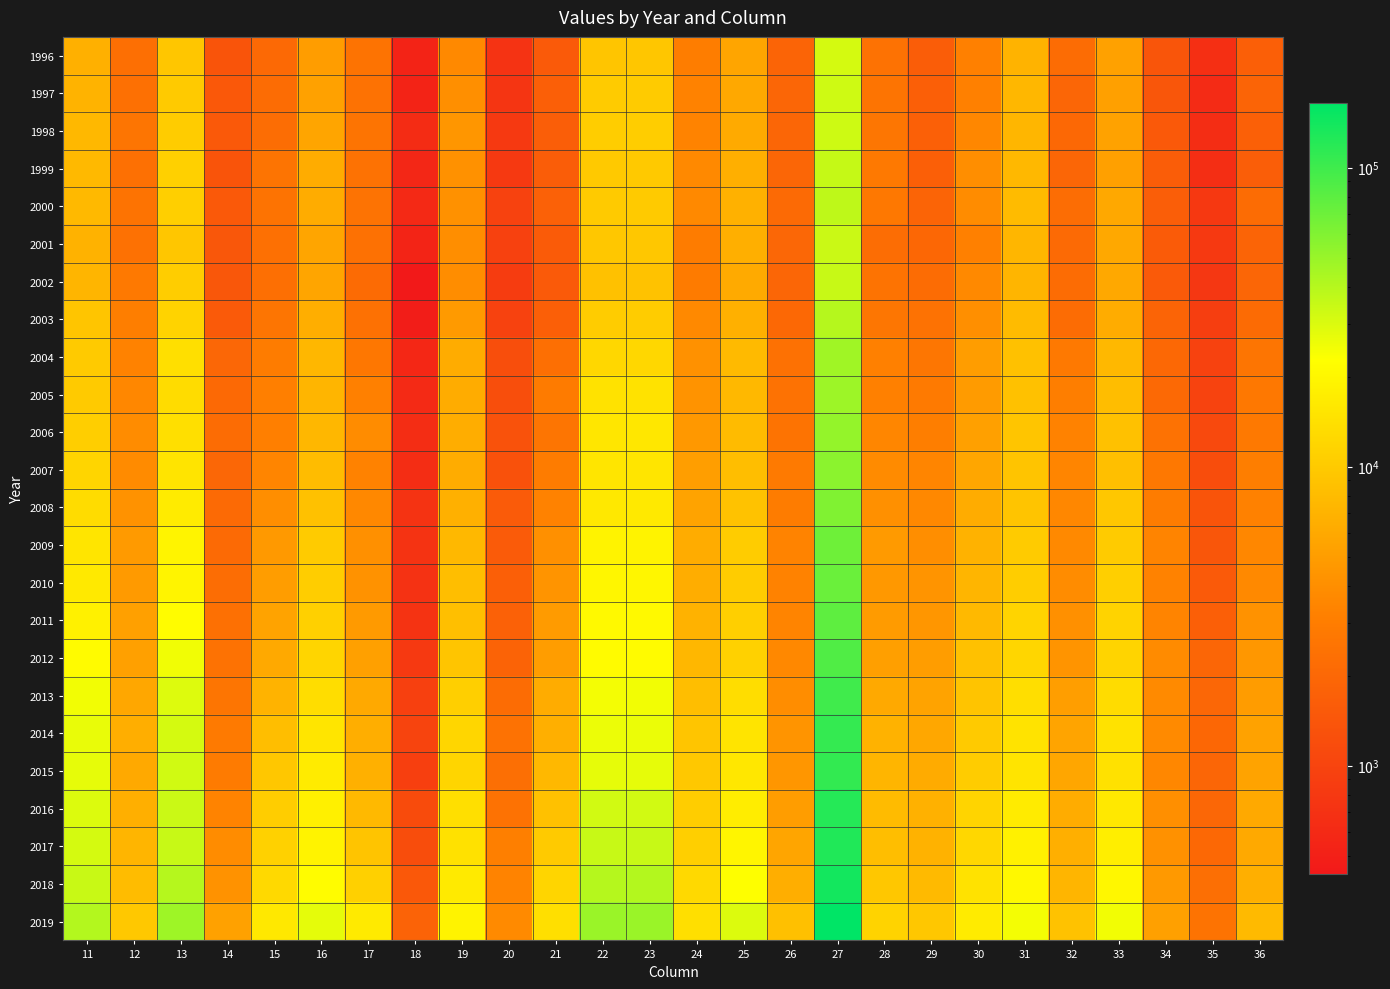

At how many categories does at least one series exceed 9000?

18